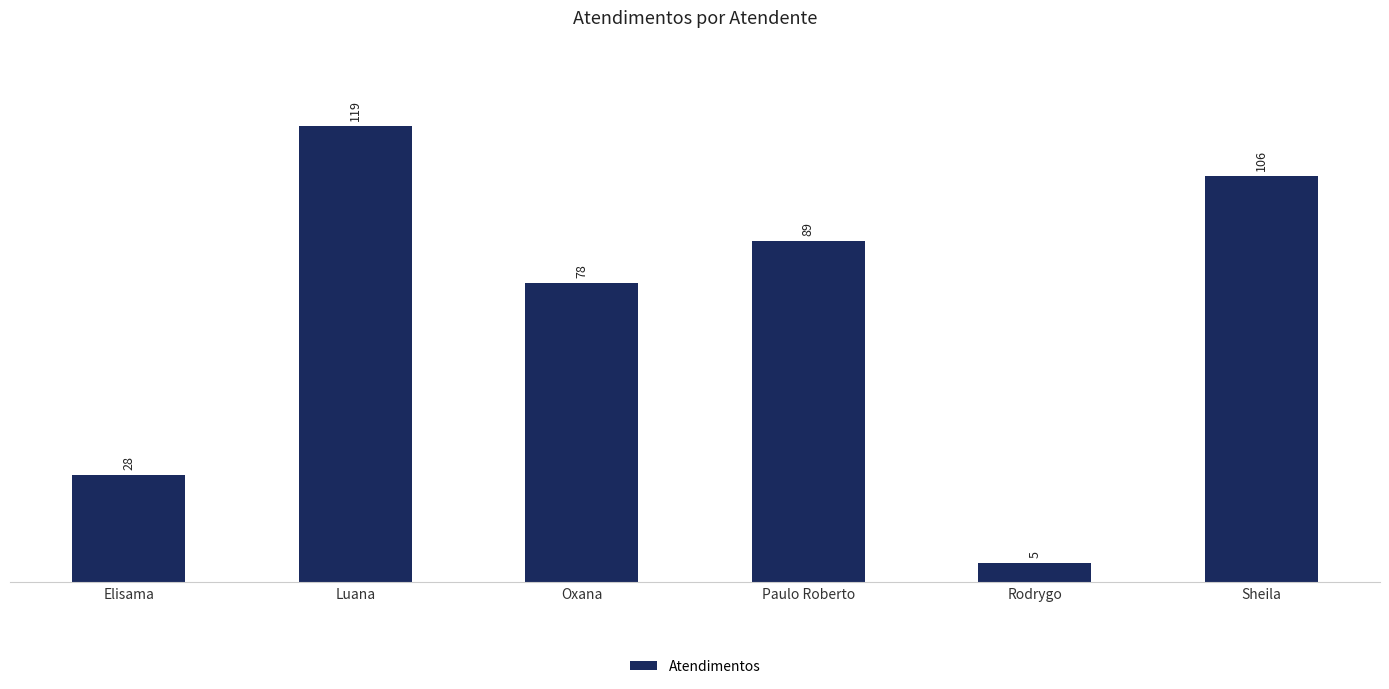

Reading left to right, transcribe all the data shown in this chart.

Elisama=28	Luana=119	Oxana=78	Paulo Roberto=89	Rodrygo=5	Sheila=106